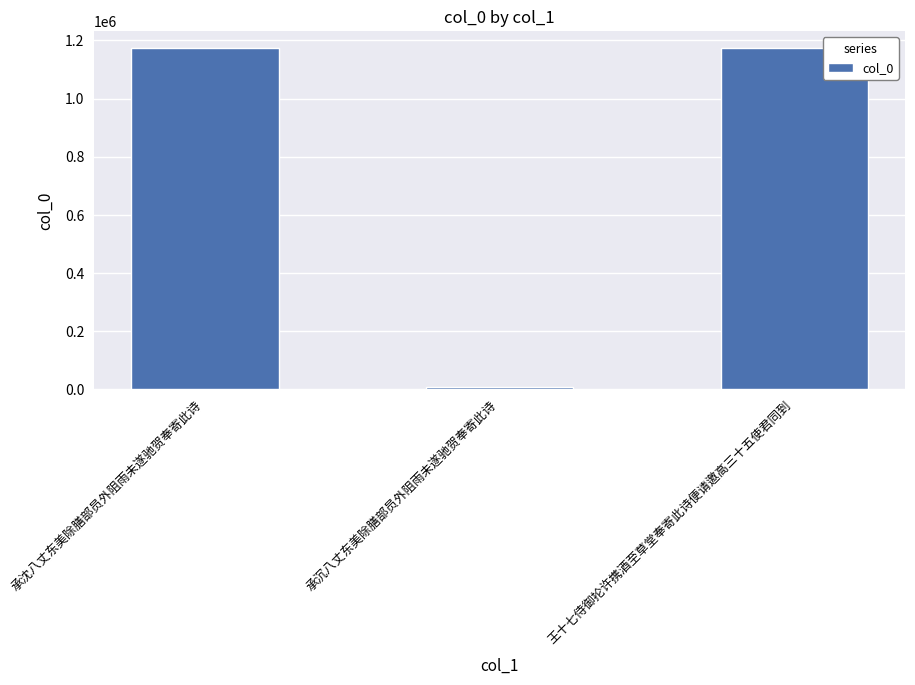

What is the label of the 3rd bar from the left?

王十七侍御抡许携酒至草堂奉寄此诗便请邀高三十五使君同到